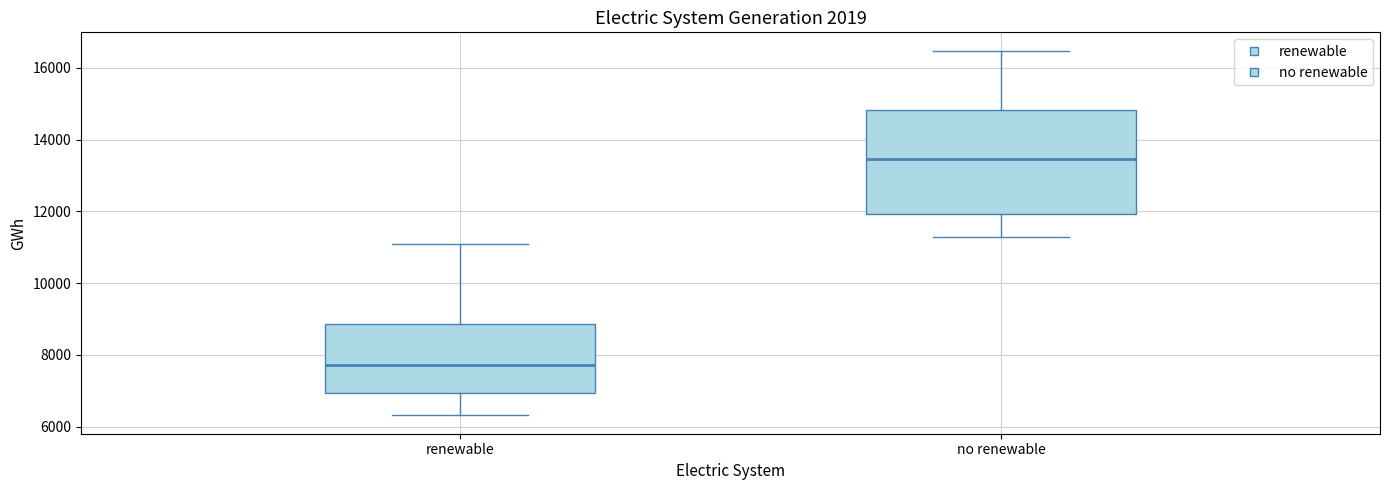

Which box has the lowest median line?

renewable